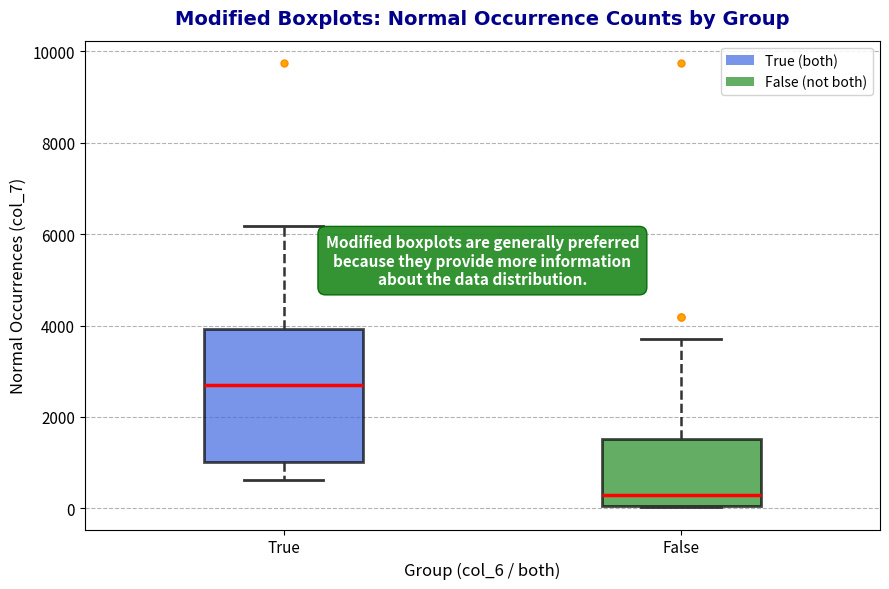

Reading left to right, transcribe this box plot: for each box, give where its median line is, the range the box spans, and where its two whiskers end, as read against the y-axis. The values are not printed on the chart, so give them approximately, as read against the axis.

True: median 2800, box 1000 to 4000, whiskers 600 to 6200
False: median 200, box 0 to 1600, whiskers 0 to 3800